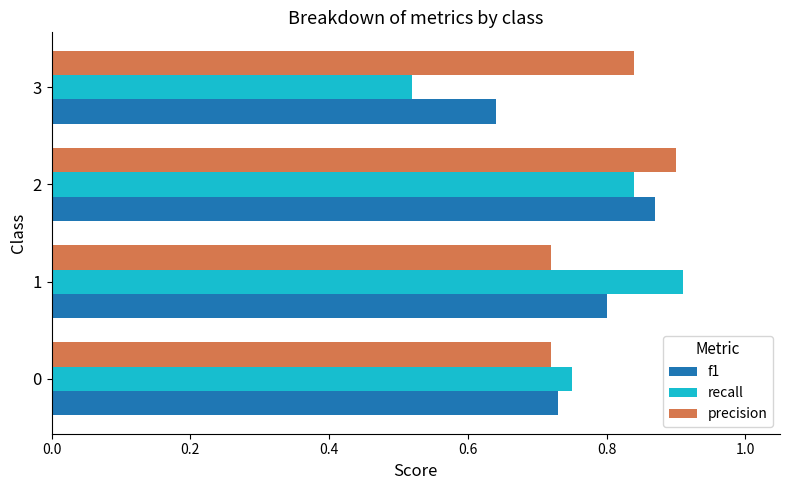

Which series has the widest spread of values?

recall